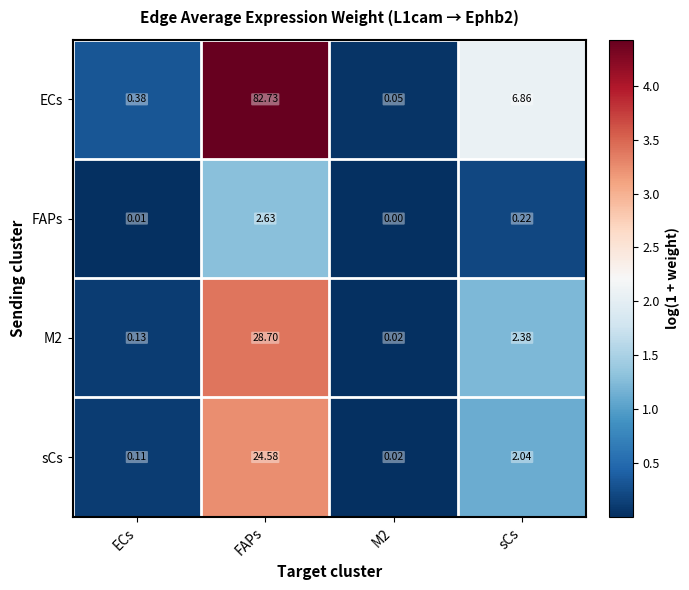

At which category is the sum across all series the highest?

FAPs